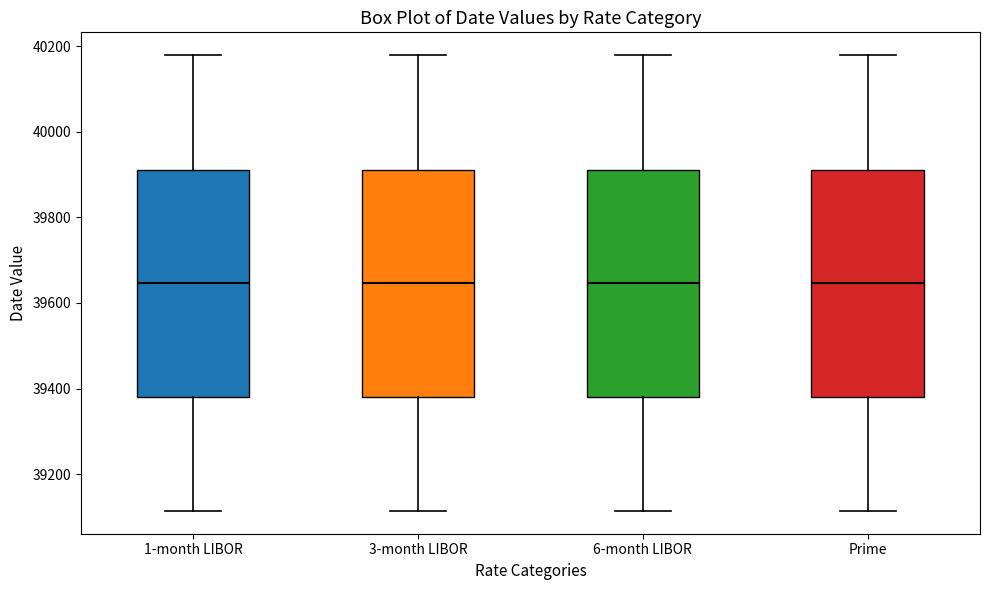

Reading left to right, read every box against the y-axis: the position of its median line, the range the box covers, and the ends of its whiskers. The values are not printed on the chart, so give them approximately, as read against the axis.

1-month LIBOR: median 39640, box 39380 to 39920, whiskers 39120 to 40180
3-month LIBOR: median 39640, box 39380 to 39920, whiskers 39120 to 40180
6-month LIBOR: median 39640, box 39380 to 39920, whiskers 39120 to 40180
Prime: median 39640, box 39380 to 39920, whiskers 39120 to 40180